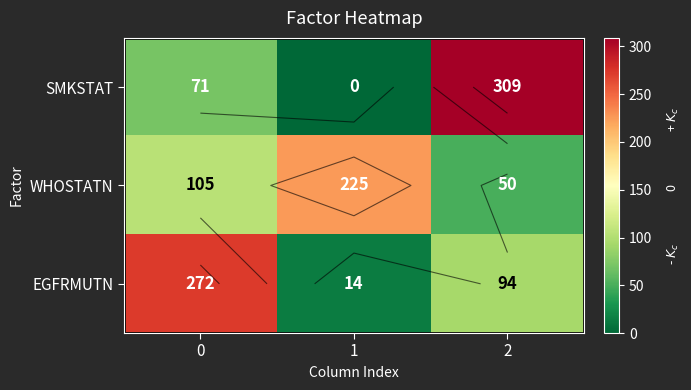

Between 2 and 1, which is larger?

2